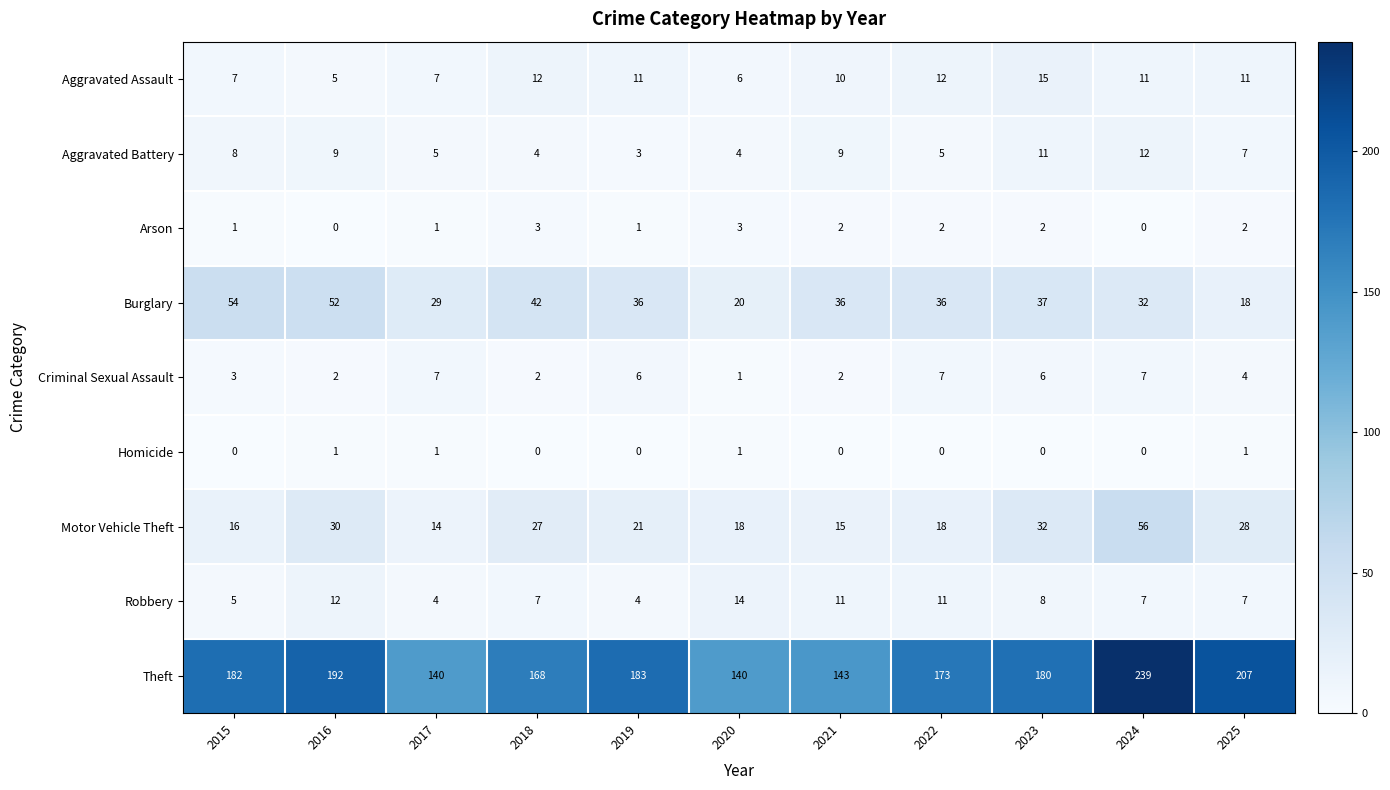

Which label corresponds to the largest value in the chart?

2024